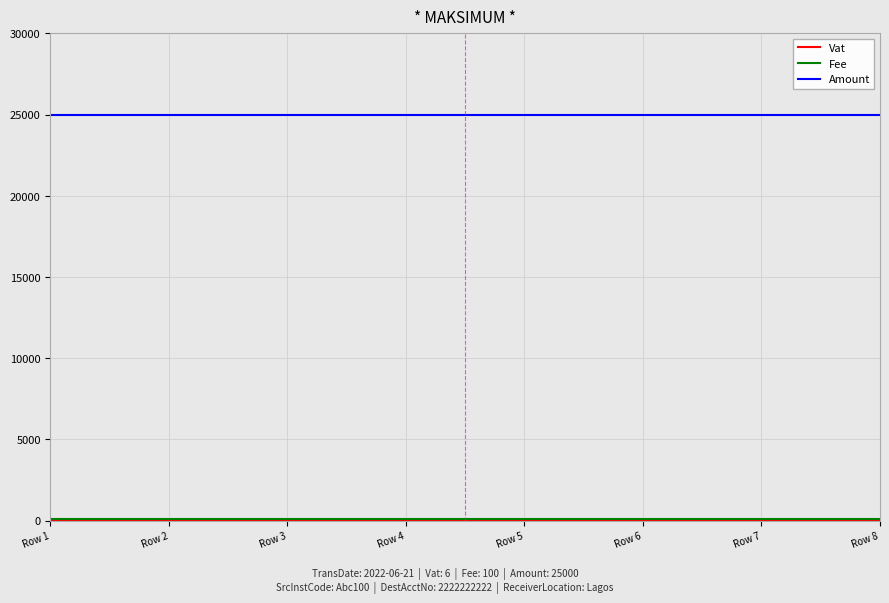

Which series has the largest total across all categories?

Amount